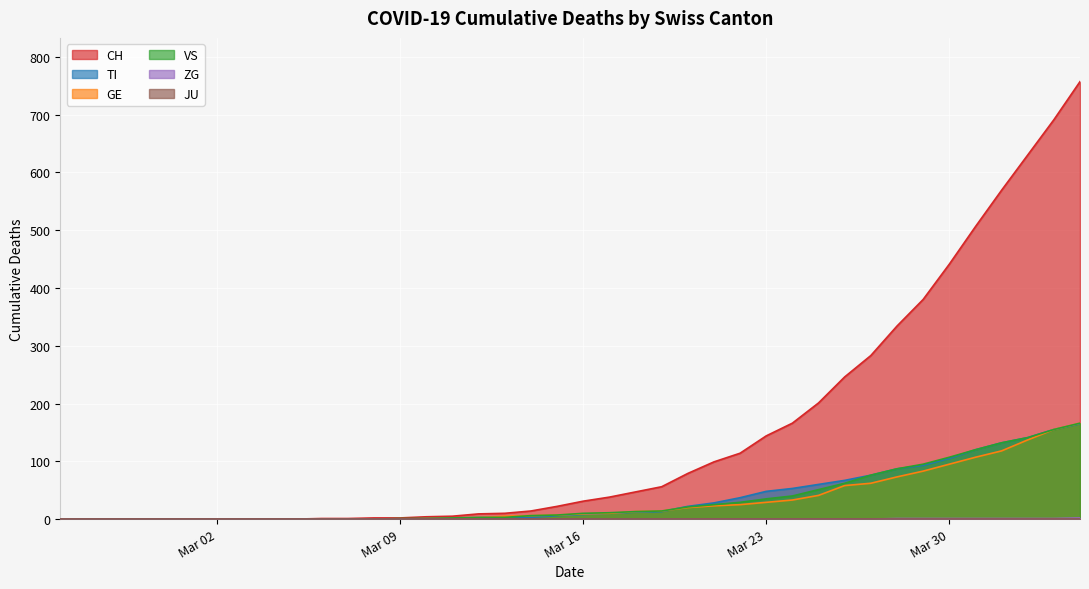

At how many categories does at least one series exceed 690?

2